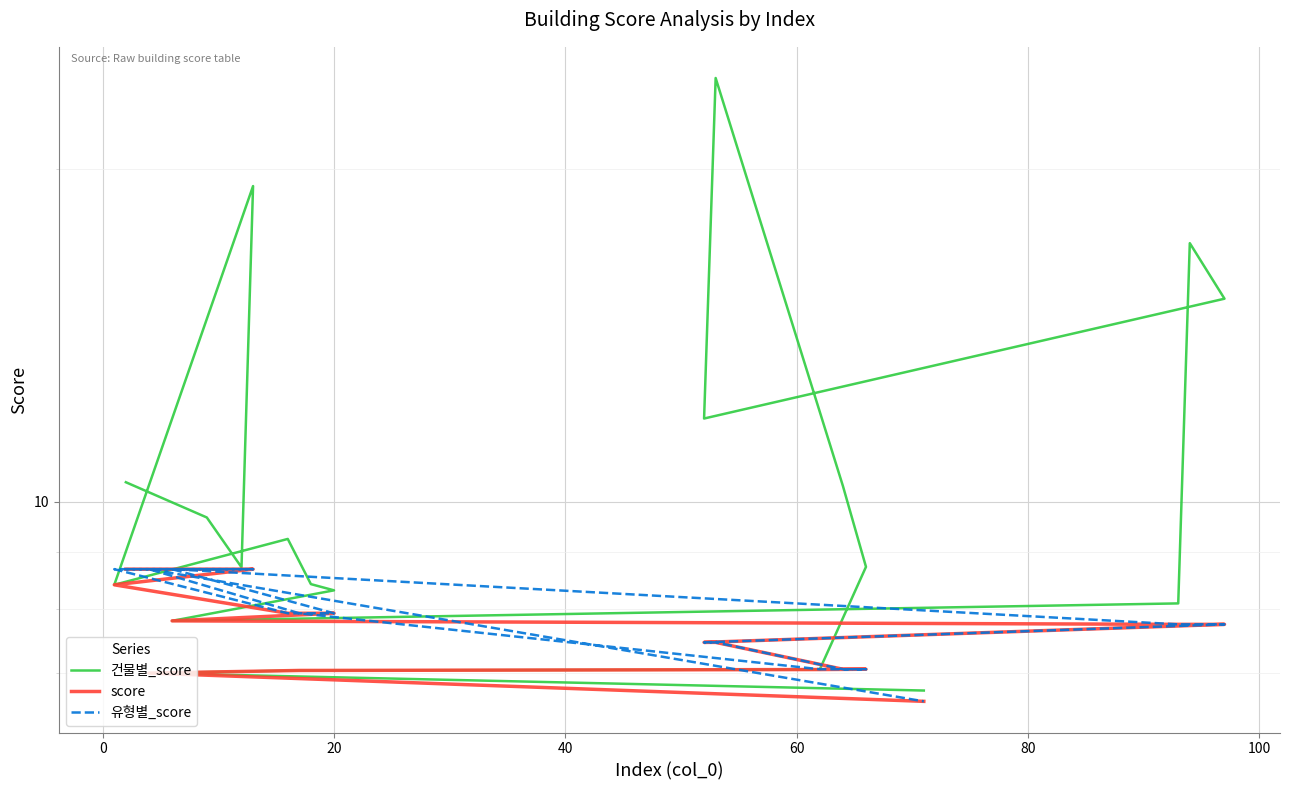

What is the maximum value shown in the chart?

24.2